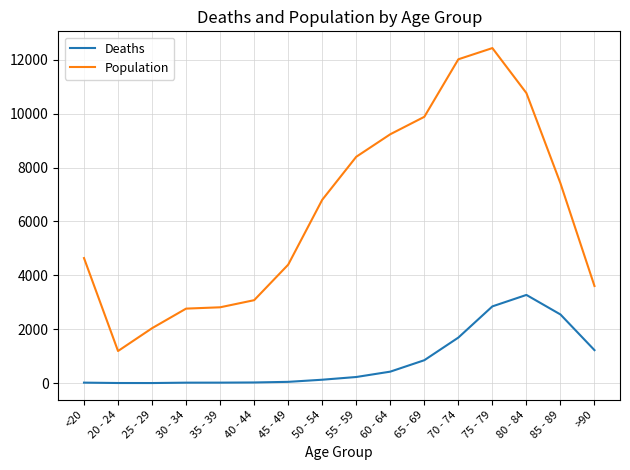

Count the number of categories in the chart.

16